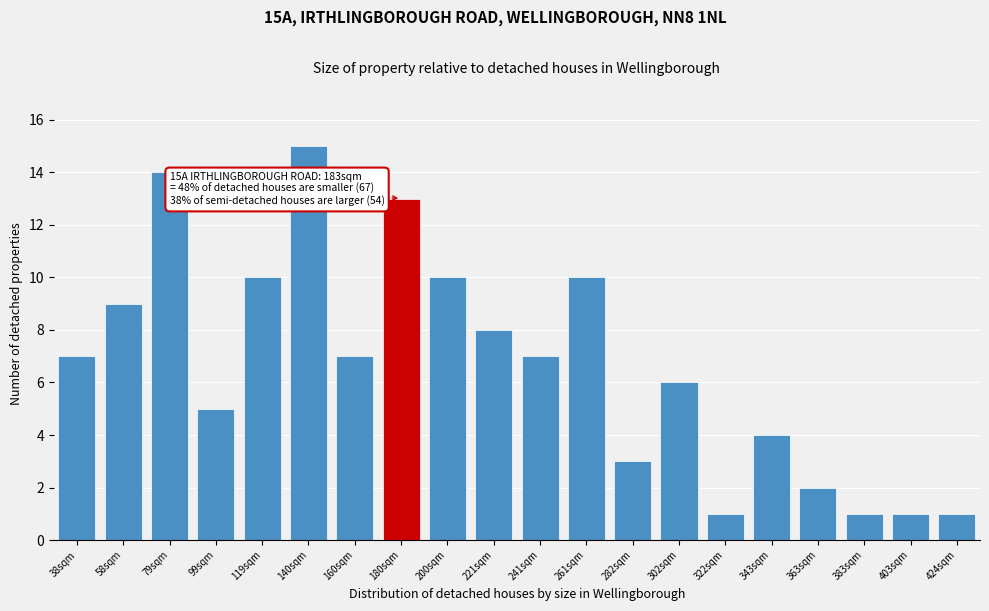

Reading left to right, transcribe all the data shown in this chart.

7	9	14	5	10	15	7	13	10	8	7	10	3	6	1	4	2	1	1	1